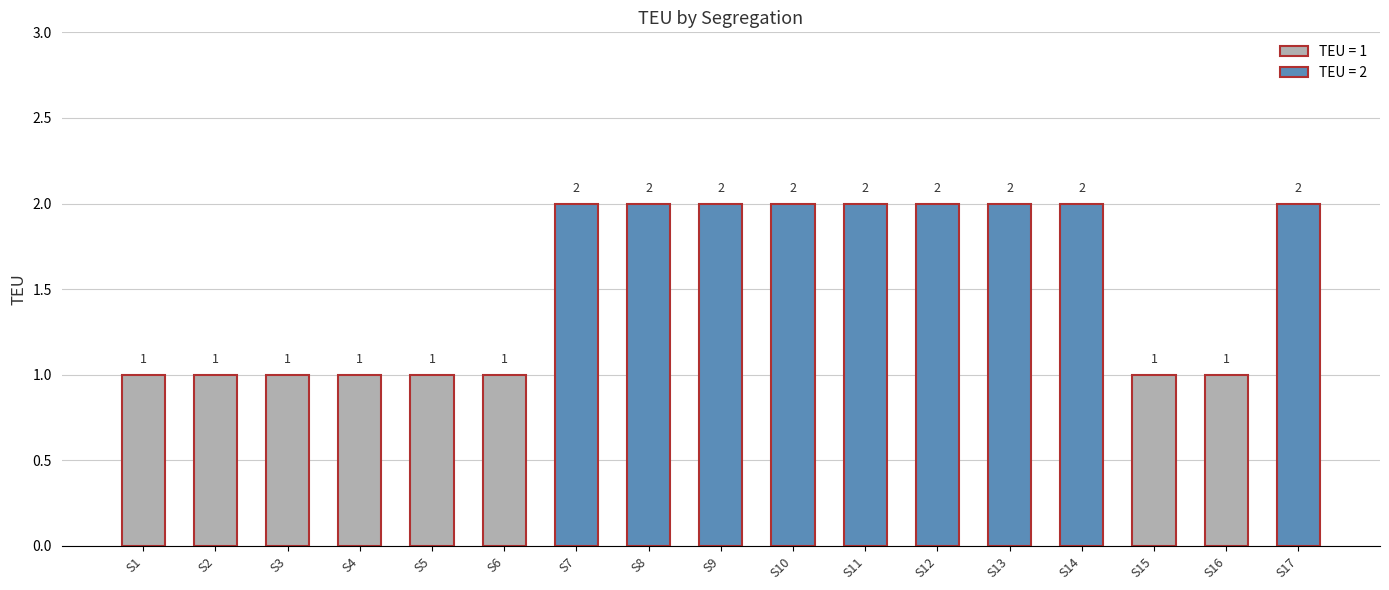

What is the sum of the values at S11 and S2?

3